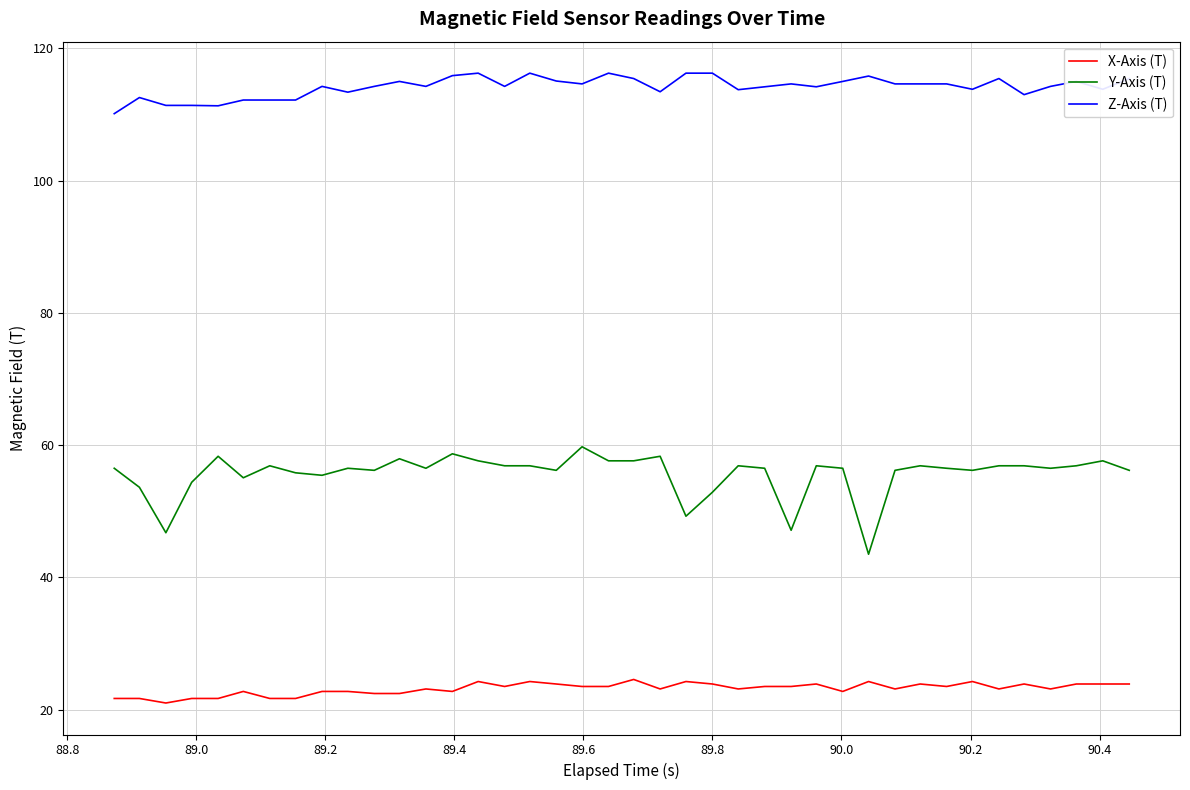

Rank the series by their average value, from highest to lowest.

Z-Axis (T), Y-Axis (T), X-Axis (T)